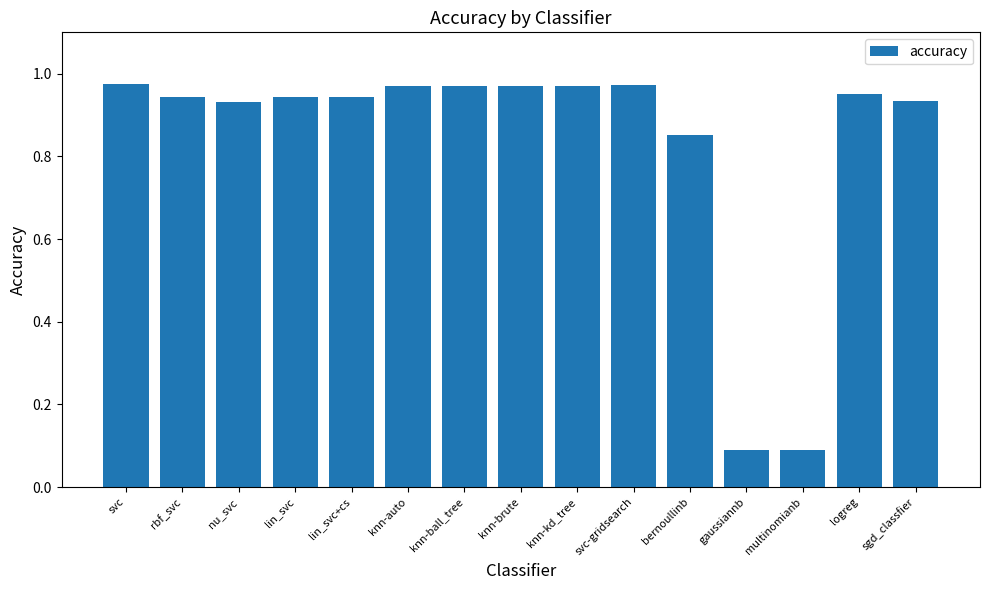

Which has a higher value, rbf_svc or knn-kd_tree?

knn-kd_tree